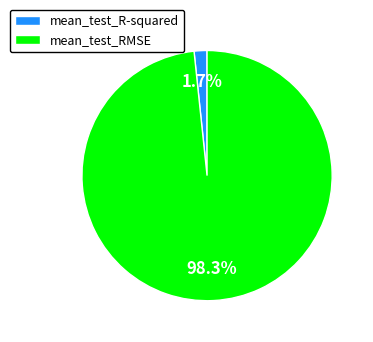

Is mean_test_RMSE the majority of the pie?

Yes